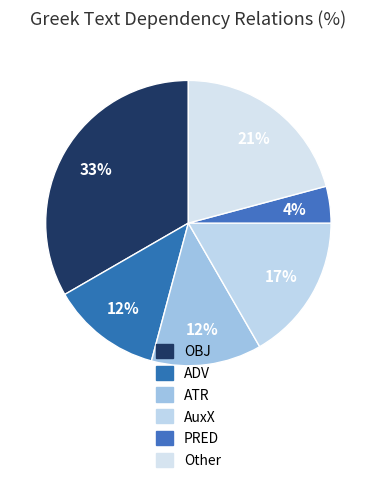

Is it true that Other is 14% of the pie?

False